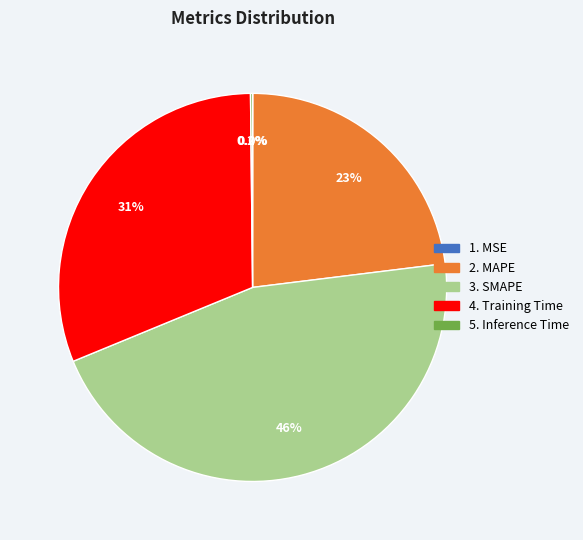

Is there any slice that represents more than half of the pie?

No